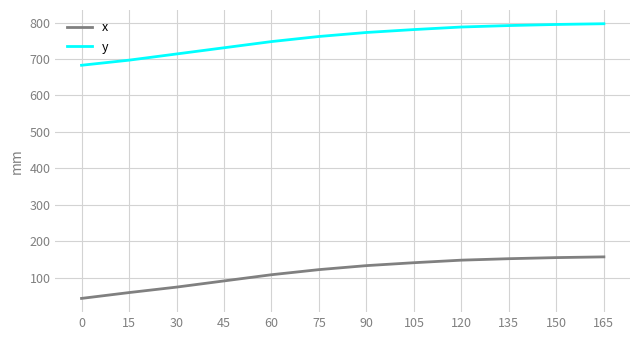

Rank the series by their average value, from lowest to highest.

x, y